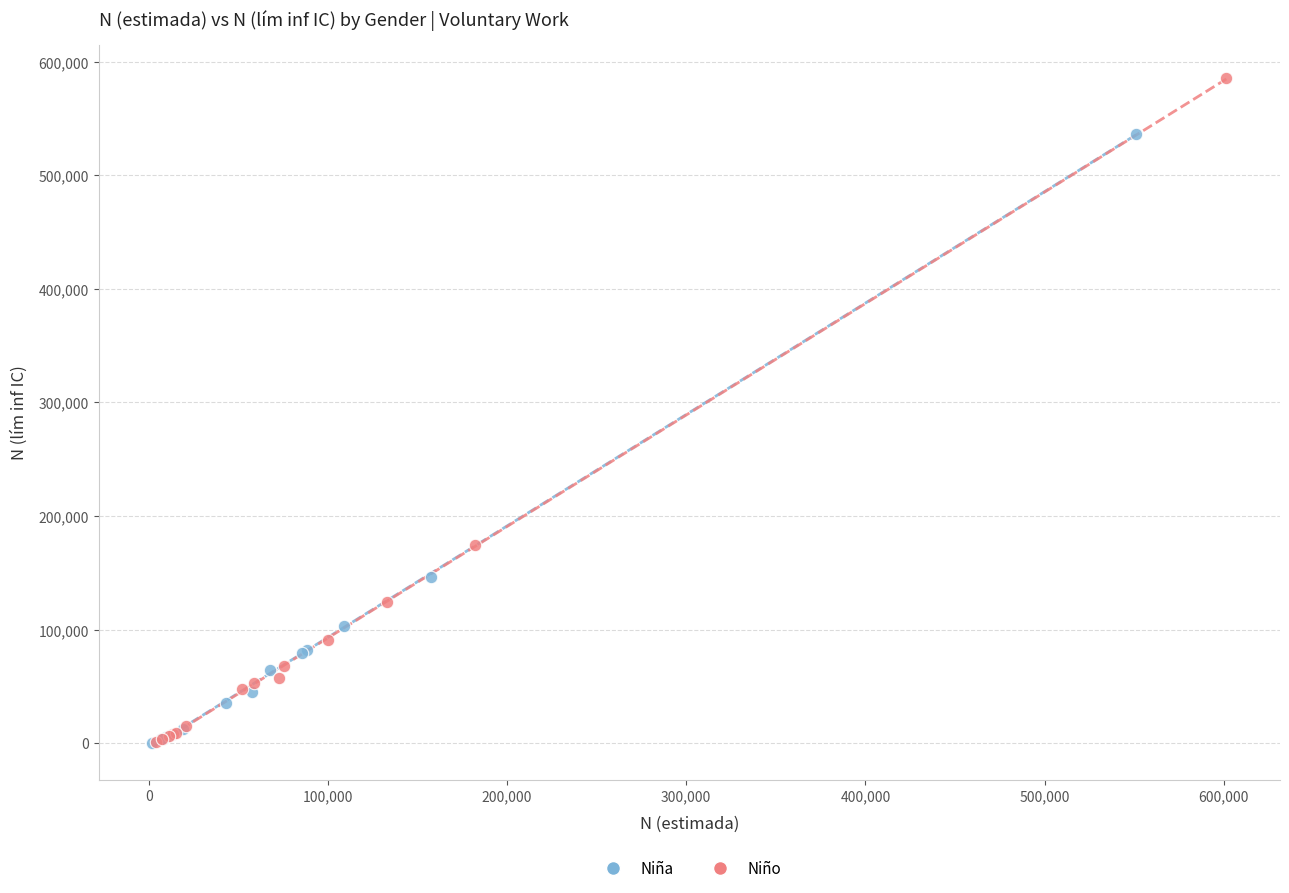

Which series reaches the maximum Y coordinate?

Niño